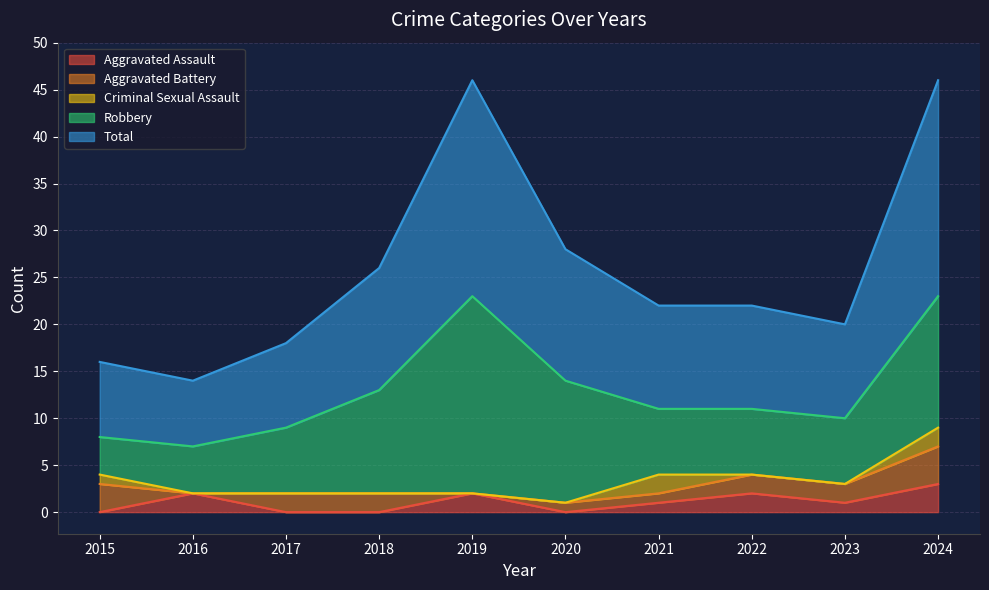

What is the difference between the Robbery values at 2015 and 2017?

3